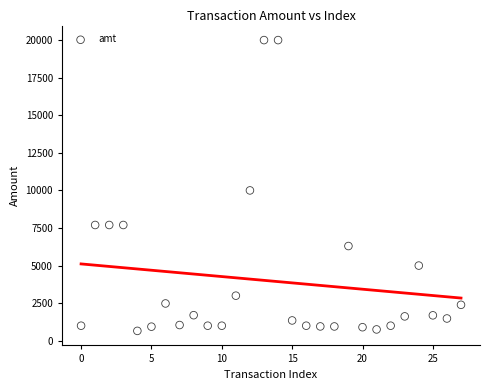

What Y value in the scatter plot is closest to 10328?

10000